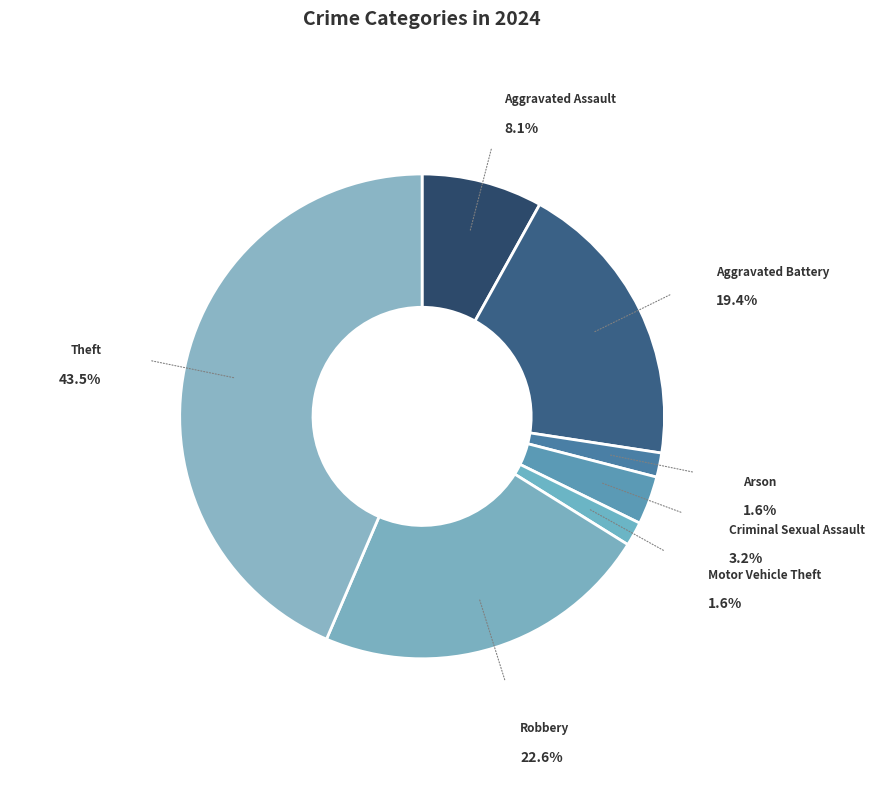

How many slices are in this pie chart?

7